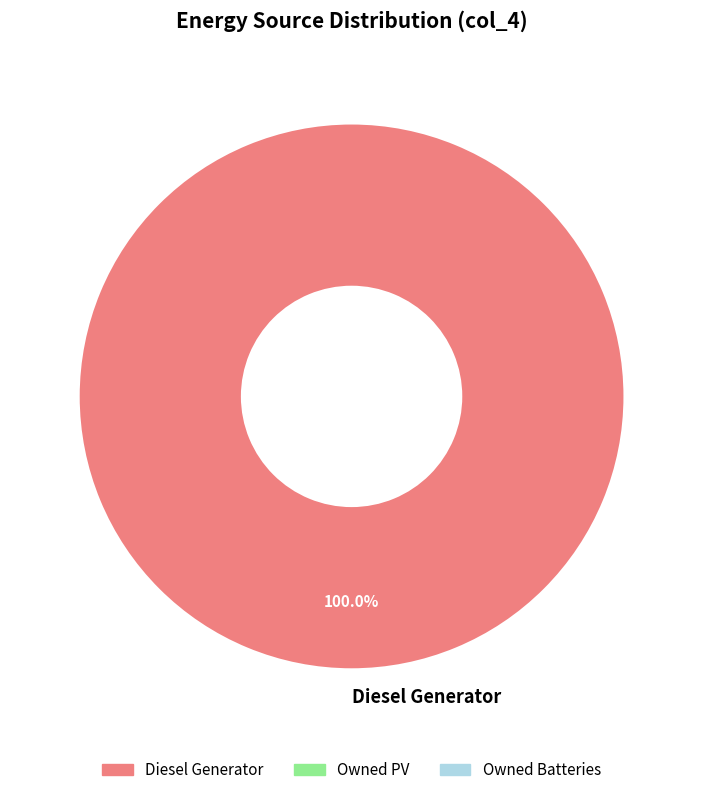

Rank the categories by value from highest to lowest.

Diesel Generator